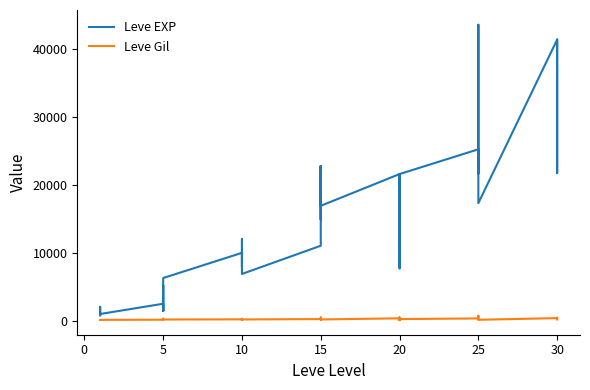

Which series has the largest total across all categories?

Leve EXP